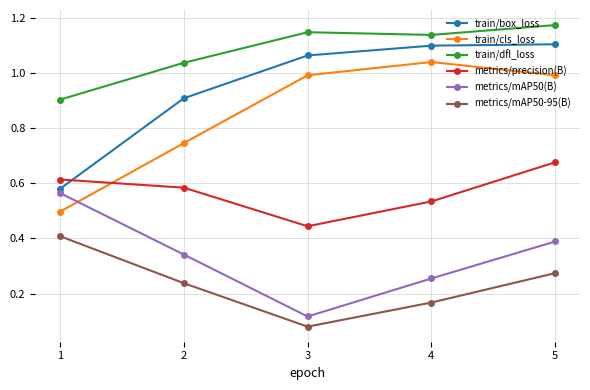

Is it true that train/dfl_loss equals 1.1 at 4?

True